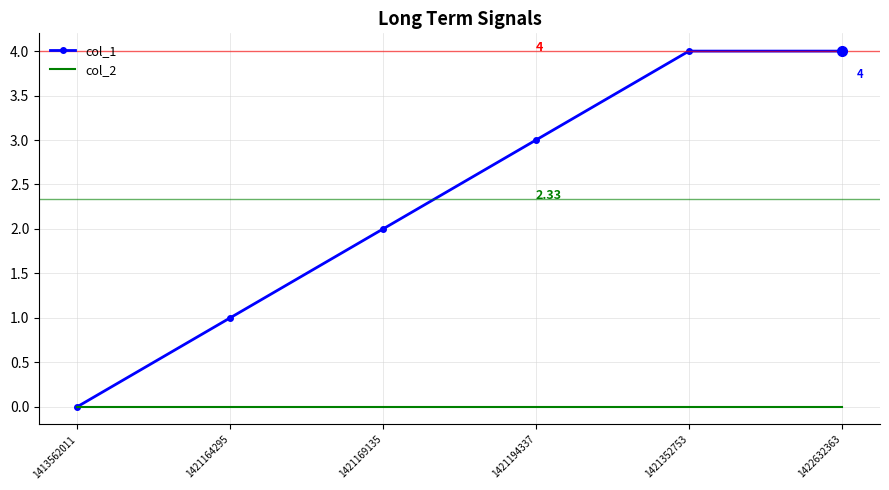

How many positive values does the col_1 series have?

5